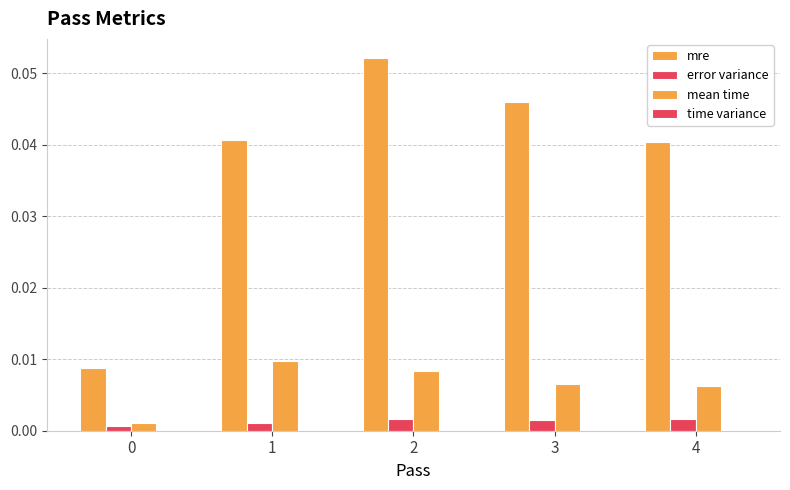

The value of mre at 0 is 0.0. True or false?

False